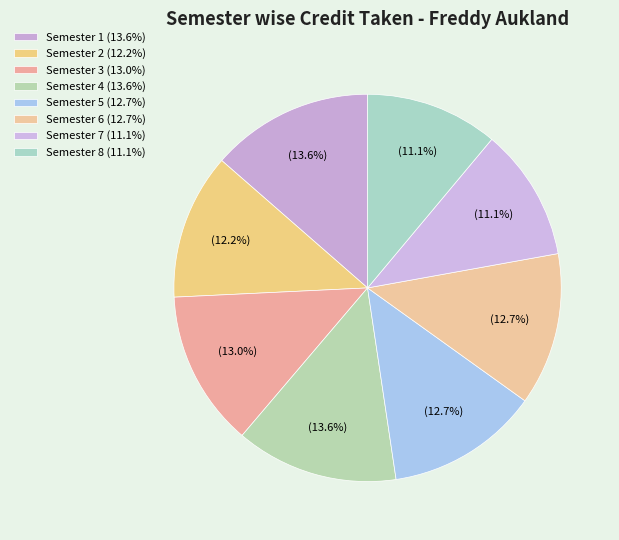

What percentage is the Semester 6 slice, to the nearest percent?

13%